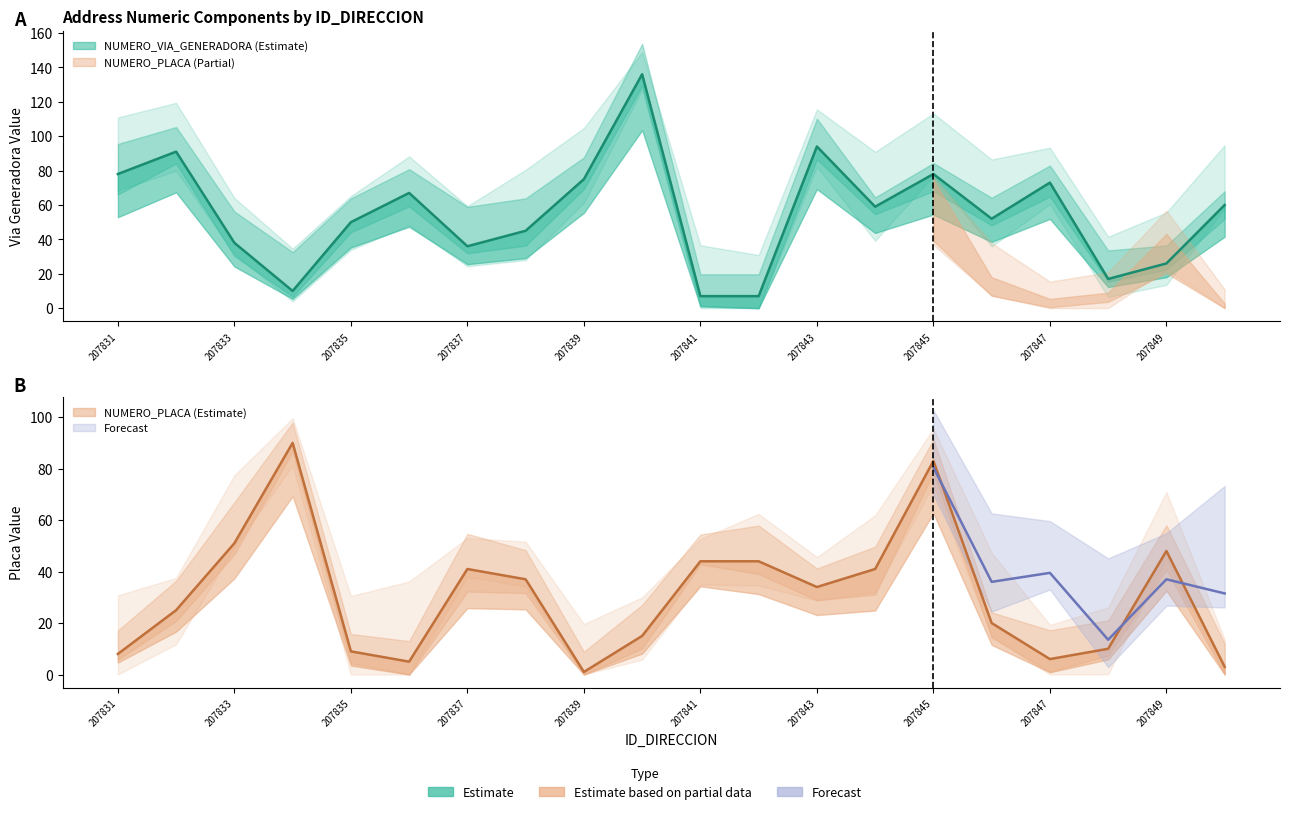

Between which two adjacent categories do NUMERO_PLACA_DIRECCION and NUMERO_VIA_GENERADORA_DIRECCION first intersect?

207832 and 207833